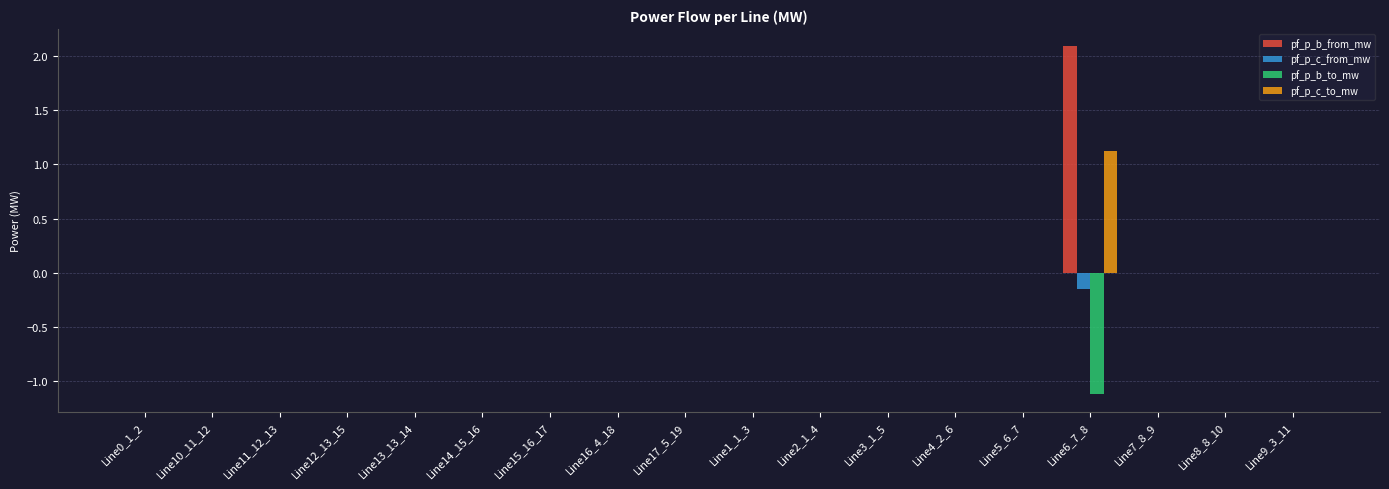

Read the pf_p_c_to_mw value at Line6_7_8.

1.1